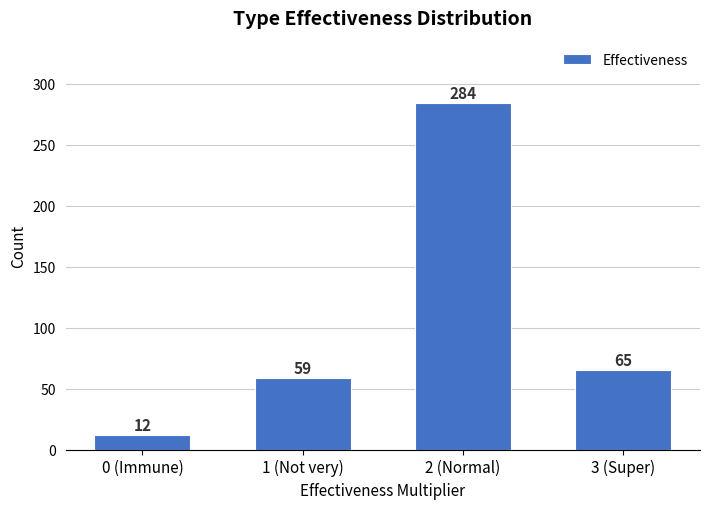

Reading right to left, transcribe all the data shown in this chart.

65	284	59	12